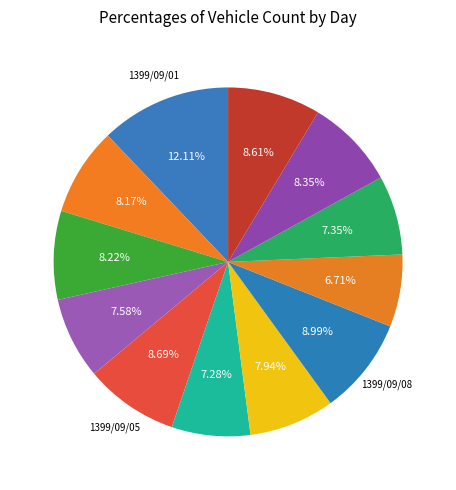

Count the number of slices in the pie.

12